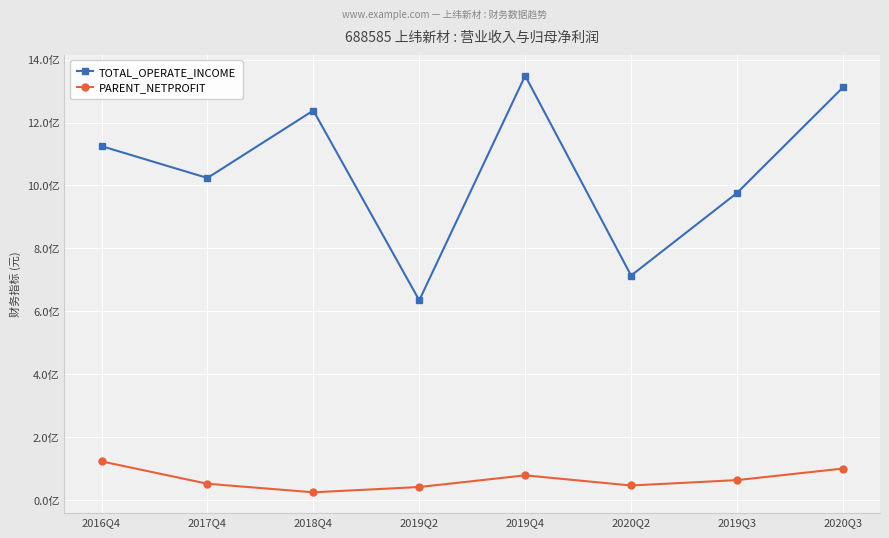

In TOTAL_OPERATE_INCOME, how many points are lower than both neighbors (excluding endpoints)?

3